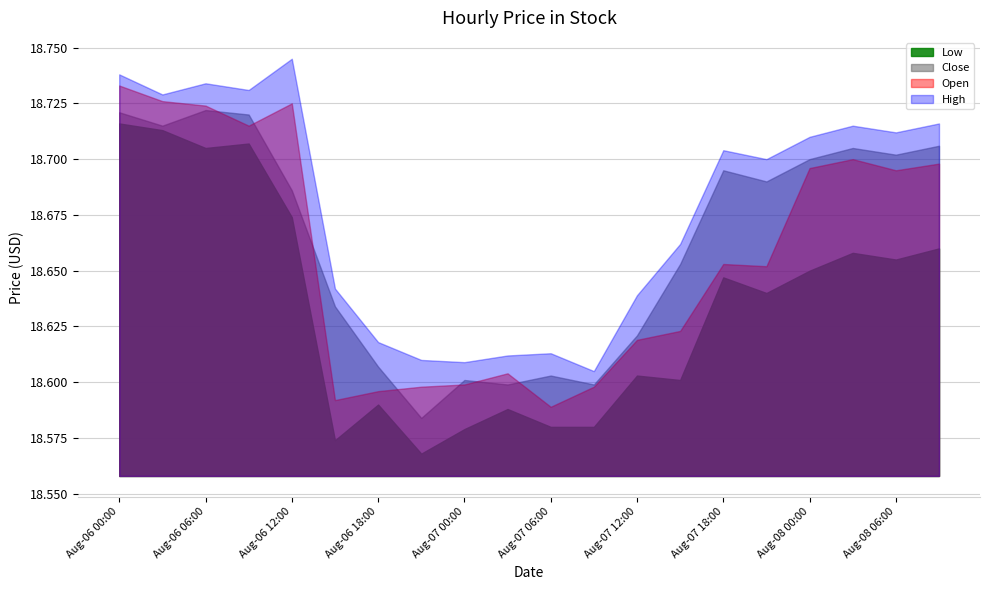

True or false: Low has a value of 18.6 at 2025-08-07 00:00.

True